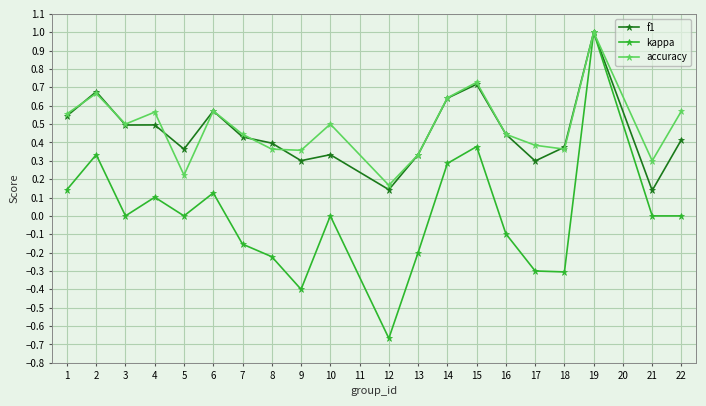

True or false: accuracy has a value of 1.1 at 2.

False